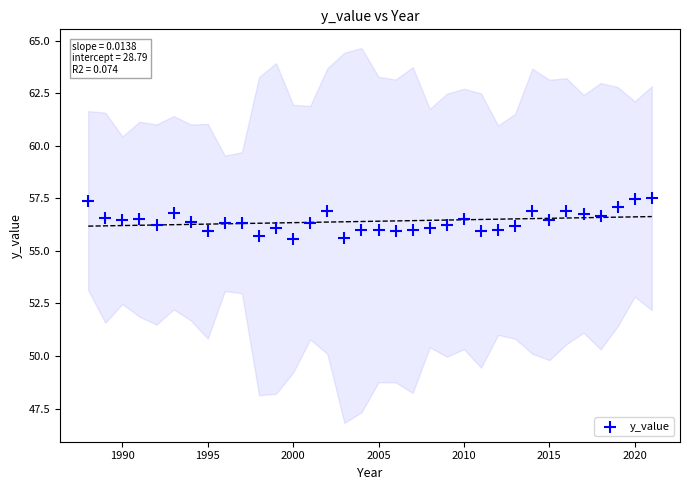

What is the range of Y values (max minus min)?

1.9